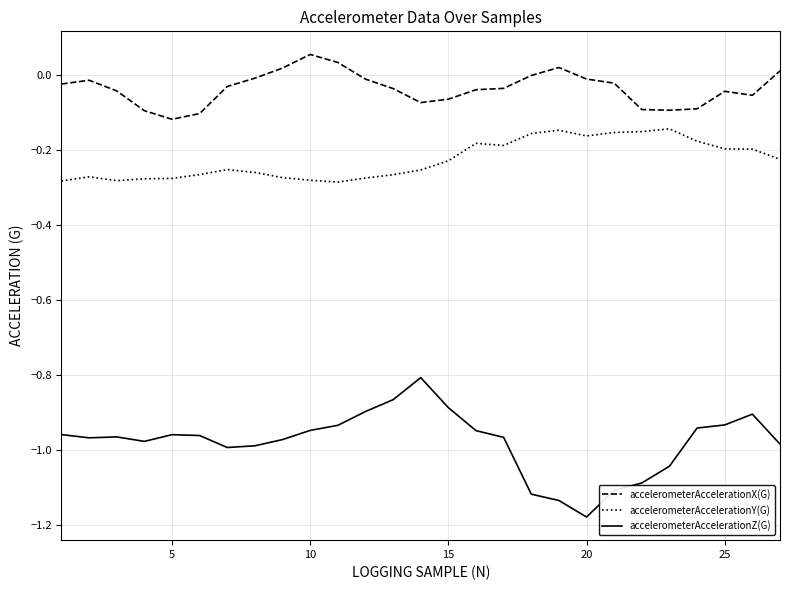

Which series has the largest total across all categories?

accelerometerAccelerationX(G)